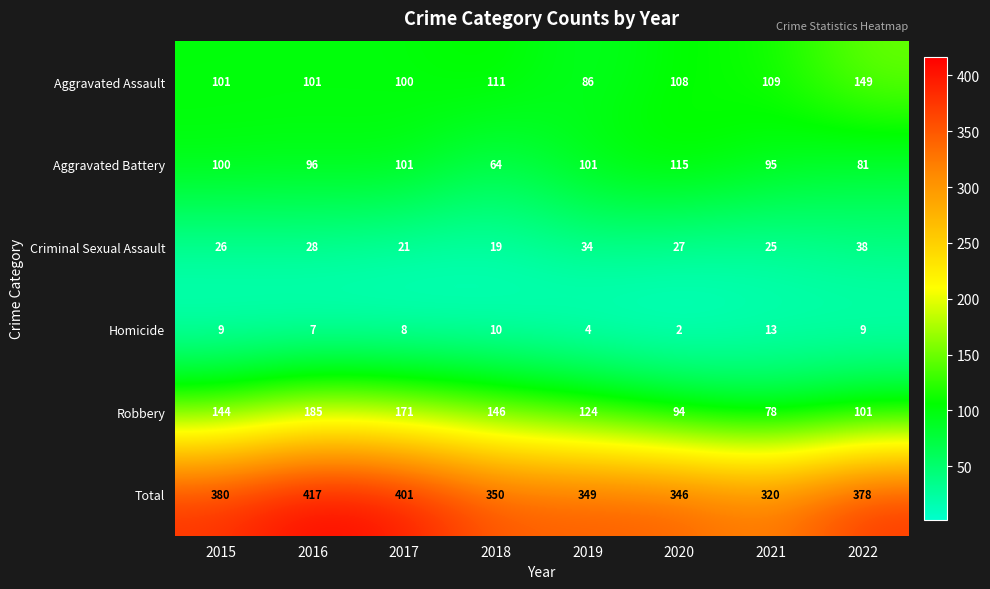

What is the lowest value of the Robbery series?

78